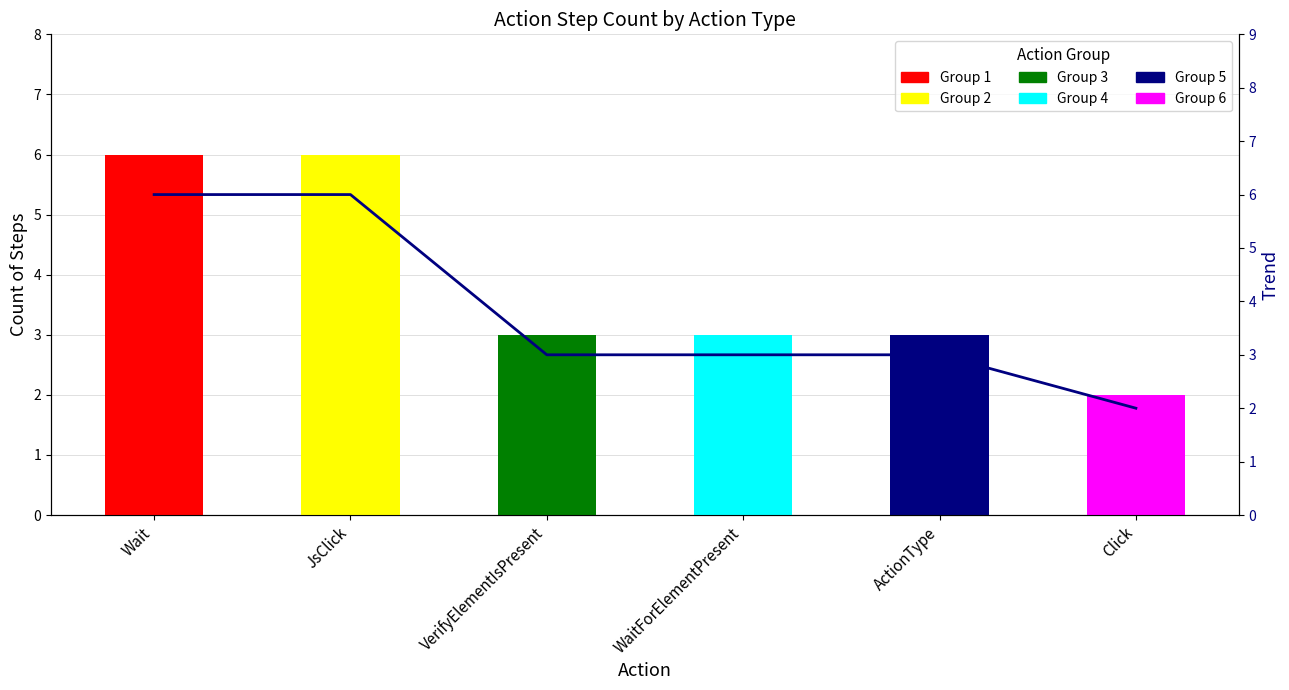

What is the label of the 6th bar from the left?

Click